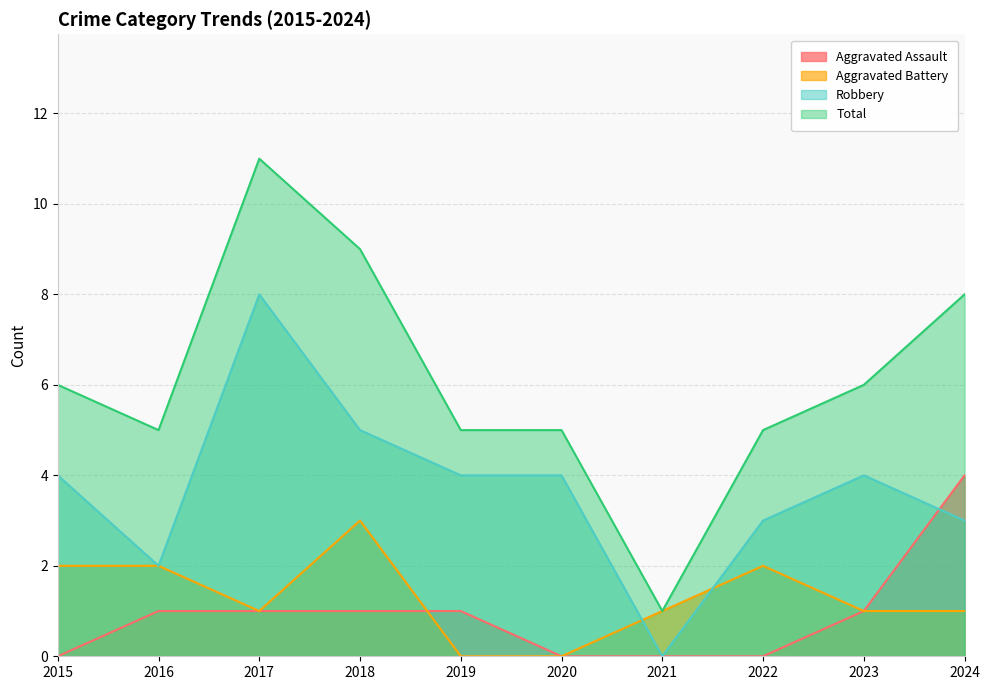

Reading left to right, transcribe all the data shown in this chart.

Aggravated Assault: 2015=0	2016=1	2017=1	2018=1	2019=1	2020=0	2021=0	2022=0	2023=1	2024=4
Aggravated Battery: 2015=2	2016=2	2017=1	2018=3	2019=0	2020=0	2021=1	2022=2	2023=1	2024=1
Robbery: 2015=4	2016=2	2017=8	2018=5	2019=4	2020=4	2021=0	2022=3	2023=4	2024=3
Total: 2015=6	2016=5	2017=11	2018=9	2019=5	2020=5	2021=1	2022=5	2023=6	2024=8